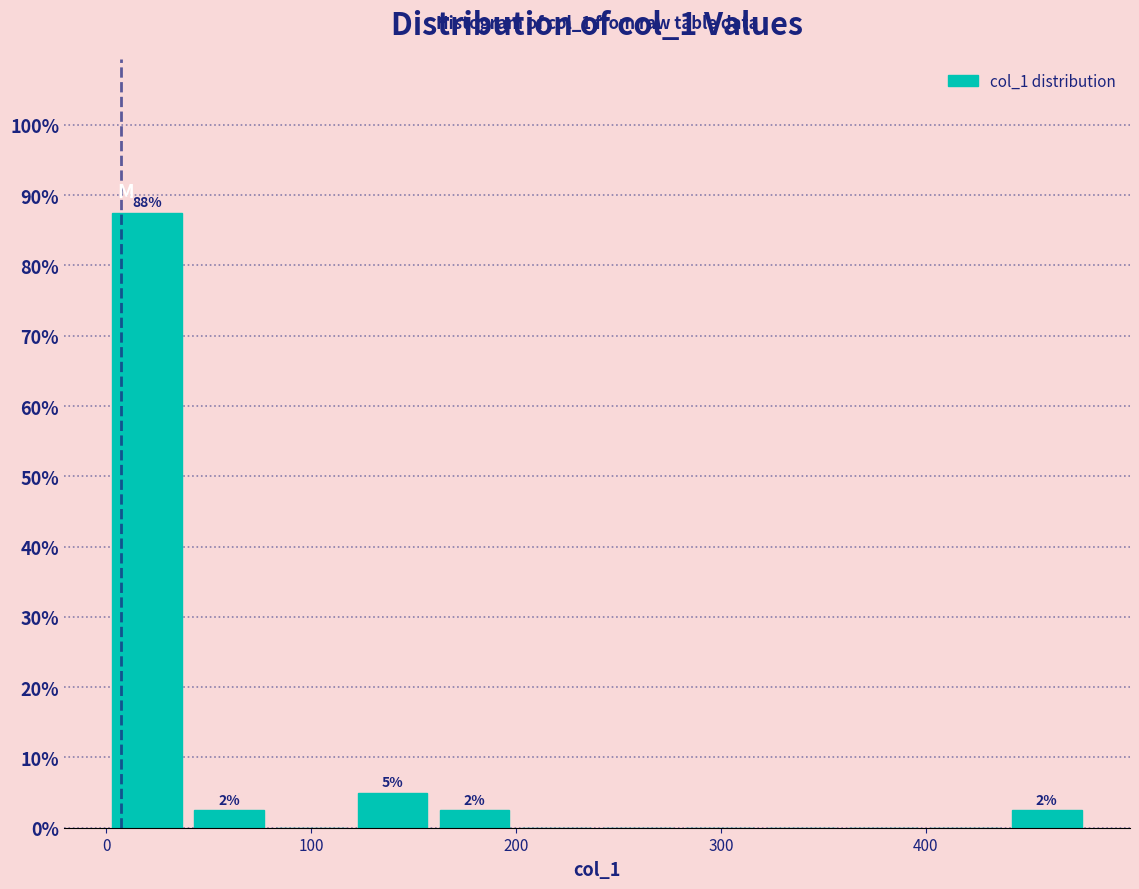

Read against the x-axis, roughly where is the centre of the tallest bar?

20